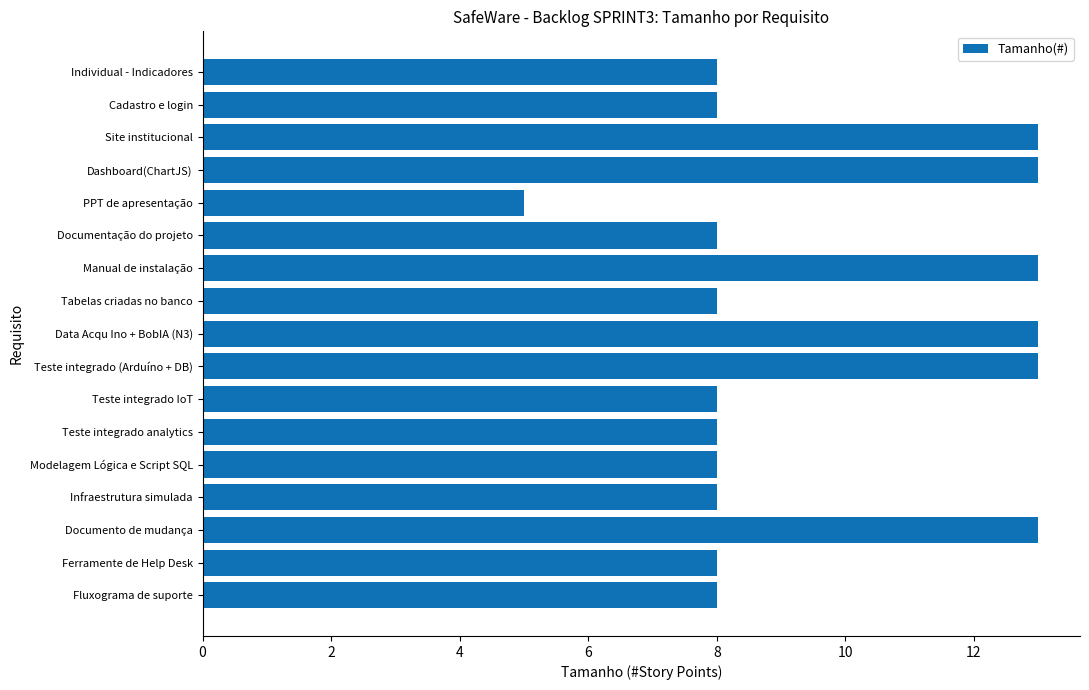

What is the change in value from Teste integrado IoT to Data Acqu Ino + BobIA (N3)?

+5